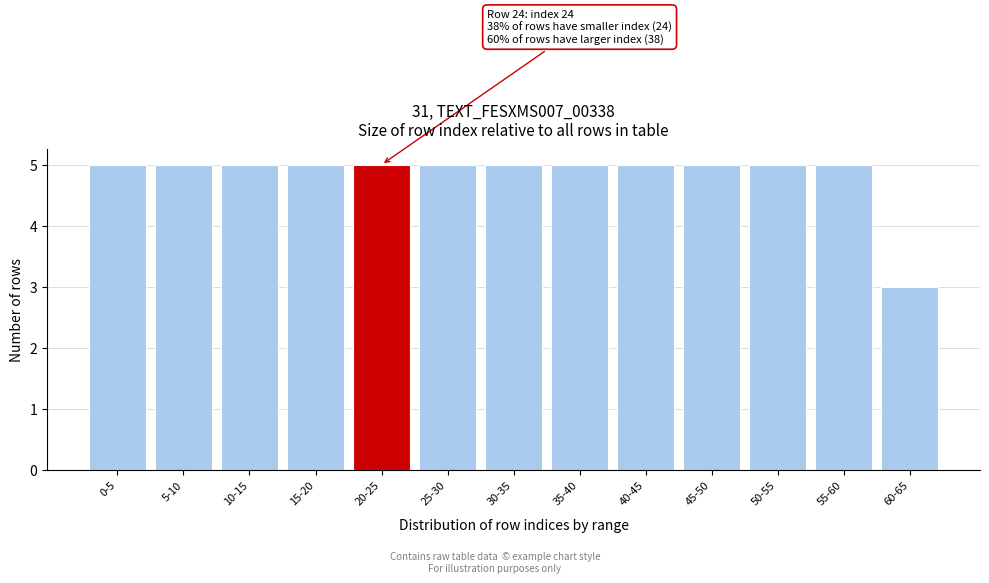

Reading right to left, what are all the values shown in this chart?

3	5	5	5	5	5	5	5	5	5	5	5	5